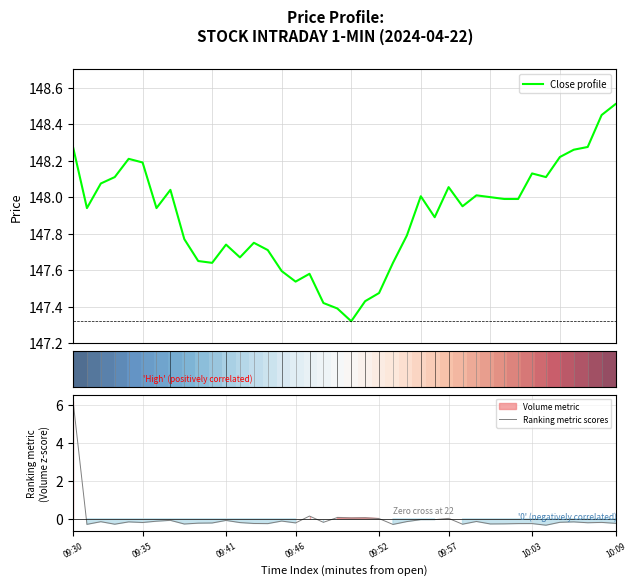

What is the lowest value of the Ranking metric scores series?

-0.3